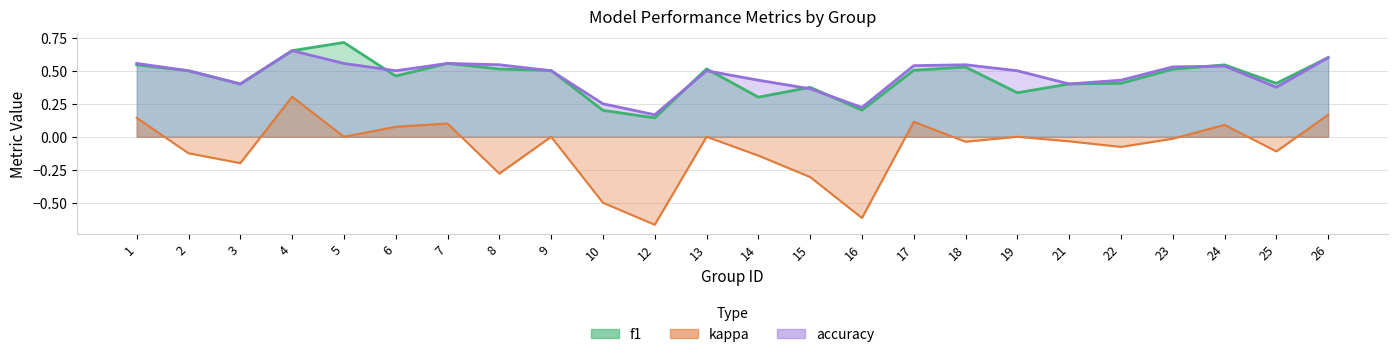

What is the value of the accuracy point at the 10th from the left?

0.2